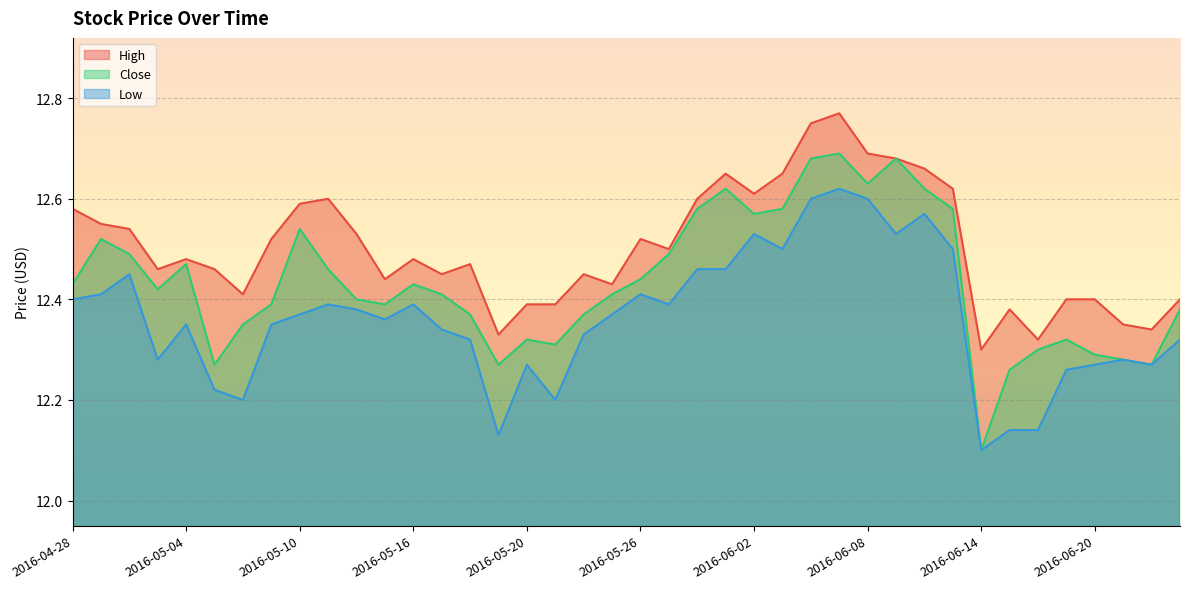

Reading left to right, what are all the values shown in this chart?

High: 2016-04-28=12.6	2016-04-29=12.6	2016-05-02=12.5	2016-05-03=12.5	2016-05-04=12.5	2016-05-05=12.5	2016-05-06=12.4	2016-05-09=12.5	2016-05-10=12.6	2016-05-11=12.6	2016-05-12=12.5	2016-05-13=12.4	2016-05-16=12.5	2016-05-17=12.4	2016-05-18=12.5	2016-05-19=12.3	2016-05-20=12.4	2016-05-23=12.4	2016-05-24=12.4	2016-05-25=12.4	2016-05-26=12.5	2016-05-27=12.5	2016-05-31=12.6	2016-06-01=12.7	2016-06-02=12.6	2016-06-03=12.7	2016-06-06=12.8	2016-06-07=12.8	2016-06-08=12.7	2016-06-09=12.7	2016-06-10=12.7	2016-06-13=12.6	2016-06-14=12.3	2016-06-15=12.4	2016-06-16=12.3	2016-06-17=12.4	2016-06-20=12.4	2016-06-21=12.3	2016-06-22=12.3	2016-06-23=12.4
Close: 2016-04-28=12.4	2016-04-29=12.5	2016-05-02=12.5	2016-05-03=12.4	2016-05-04=12.5	2016-05-05=12.3	2016-05-06=12.3	2016-05-09=12.4	2016-05-10=12.5	2016-05-11=12.5	2016-05-12=12.4	2016-05-13=12.4	2016-05-16=12.4	2016-05-17=12.4	2016-05-18=12.4	2016-05-19=12.3	2016-05-20=12.3	2016-05-23=12.3	2016-05-24=12.4	2016-05-25=12.4	2016-05-26=12.4	2016-05-27=12.5	2016-05-31=12.6	2016-06-01=12.6	2016-06-02=12.6	2016-06-03=12.6	2016-06-06=12.7	2016-06-07=12.7	2016-06-08=12.6	2016-06-09=12.7	2016-06-10=12.6	2016-06-13=12.6	2016-06-14=12.1	2016-06-15=12.3	2016-06-16=12.3	2016-06-17=12.3	2016-06-20=12.3	2016-06-21=12.3	2016-06-22=12.3	2016-06-23=12.4
Low: 2016-04-28=12.4	2016-04-29=12.4	2016-05-02=12.4	2016-05-03=12.3	2016-05-04=12.3	2016-05-05=12.2	2016-05-06=12.2	2016-05-09=12.3	2016-05-10=12.4	2016-05-11=12.4	2016-05-12=12.4	2016-05-13=12.4	2016-05-16=12.4	2016-05-17=12.3	2016-05-18=12.3	2016-05-19=12.1	2016-05-20=12.3	2016-05-23=12.2	2016-05-24=12.3	2016-05-25=12.4	2016-05-26=12.4	2016-05-27=12.4	2016-05-31=12.5	2016-06-01=12.5	2016-06-02=12.5	2016-06-03=12.5	2016-06-06=12.6	2016-06-07=12.6	2016-06-08=12.6	2016-06-09=12.5	2016-06-10=12.6	2016-06-13=12.5	2016-06-14=12.1	2016-06-15=12.1	2016-06-16=12.1	2016-06-17=12.3	2016-06-20=12.3	2016-06-21=12.3	2016-06-22=12.3	2016-06-23=12.3